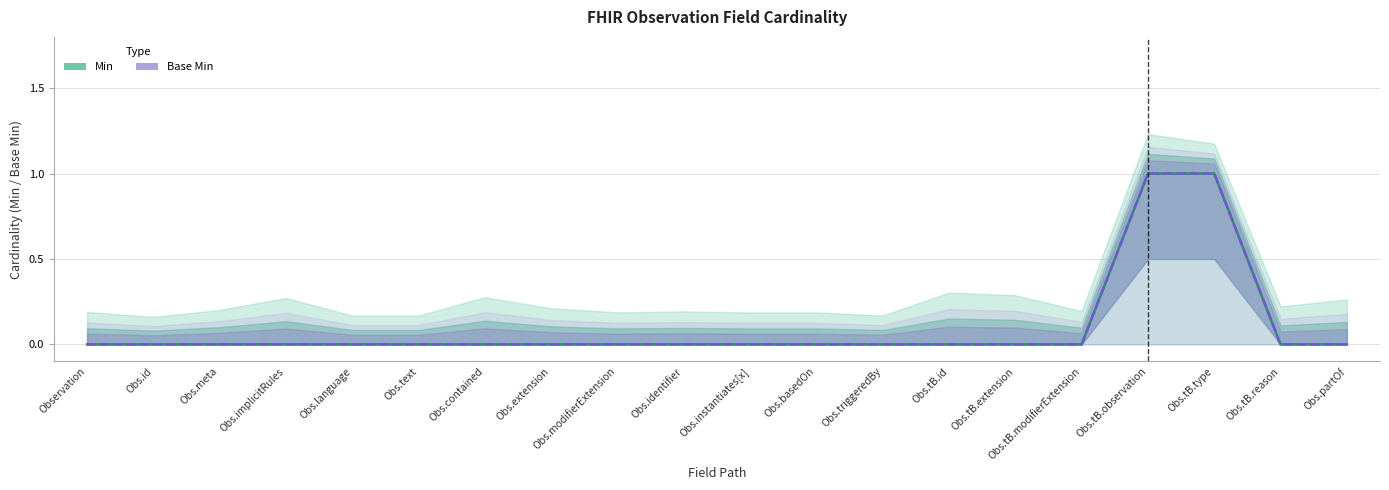

At how many categories does at least one series exceed 0?

2